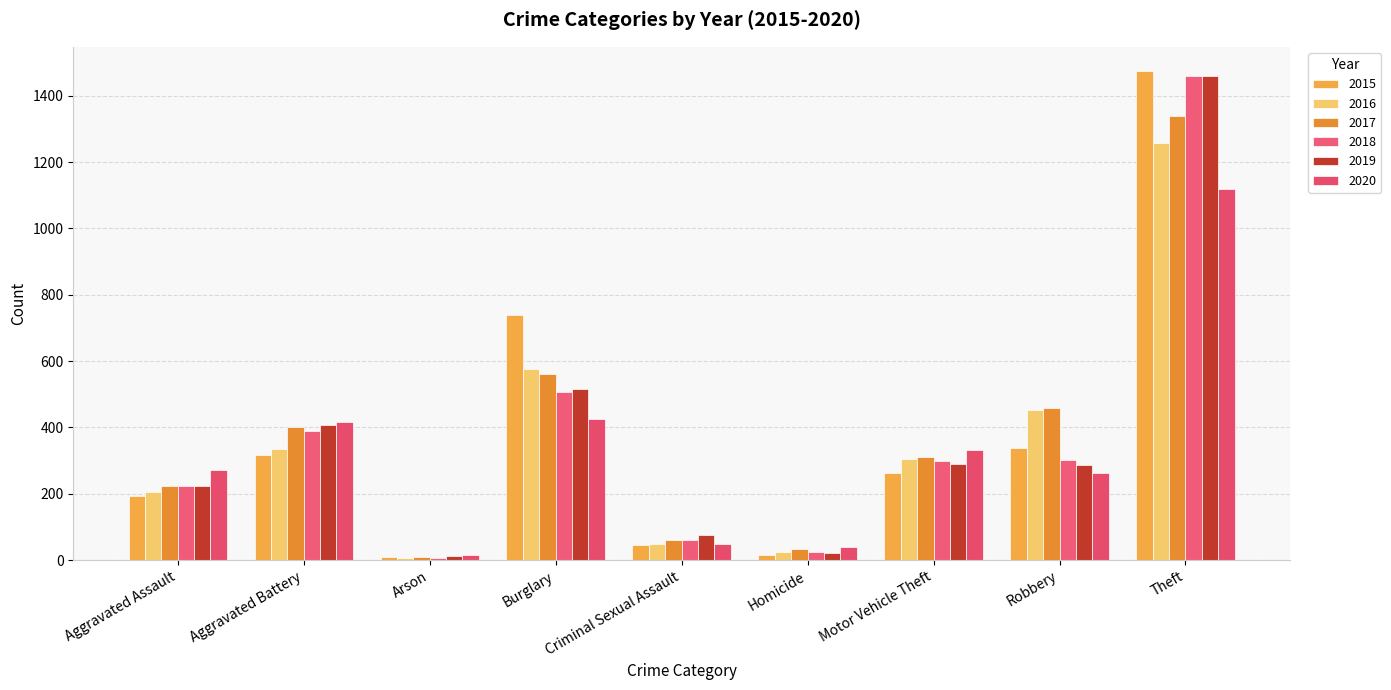

What position from the right is Aggravated Assault?

9